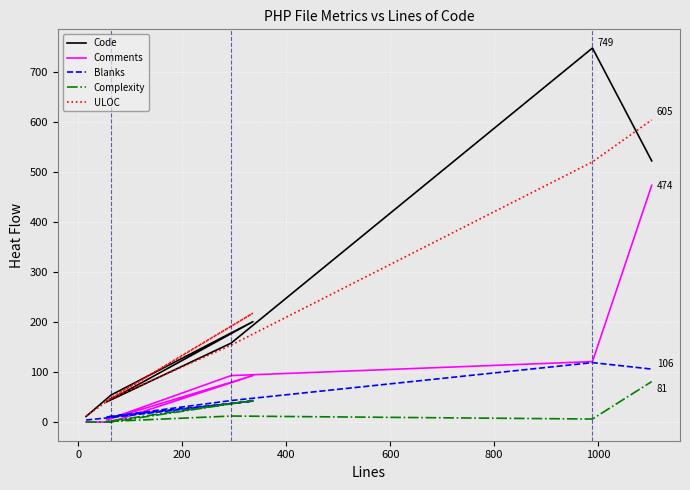

True or false: Code and Comments intersect in this chart.

False